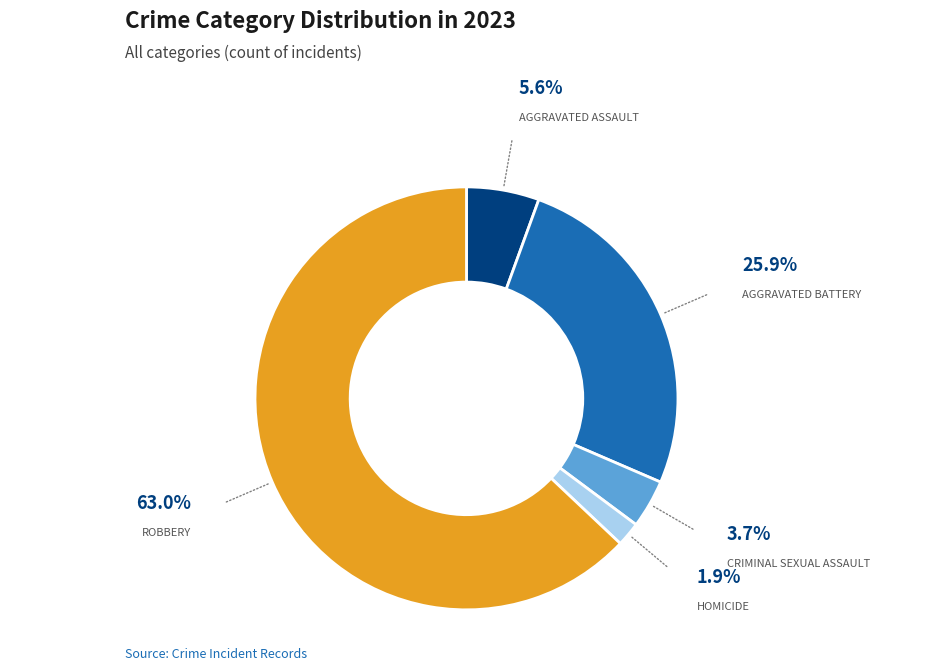

Count the number of slices in the pie.

5